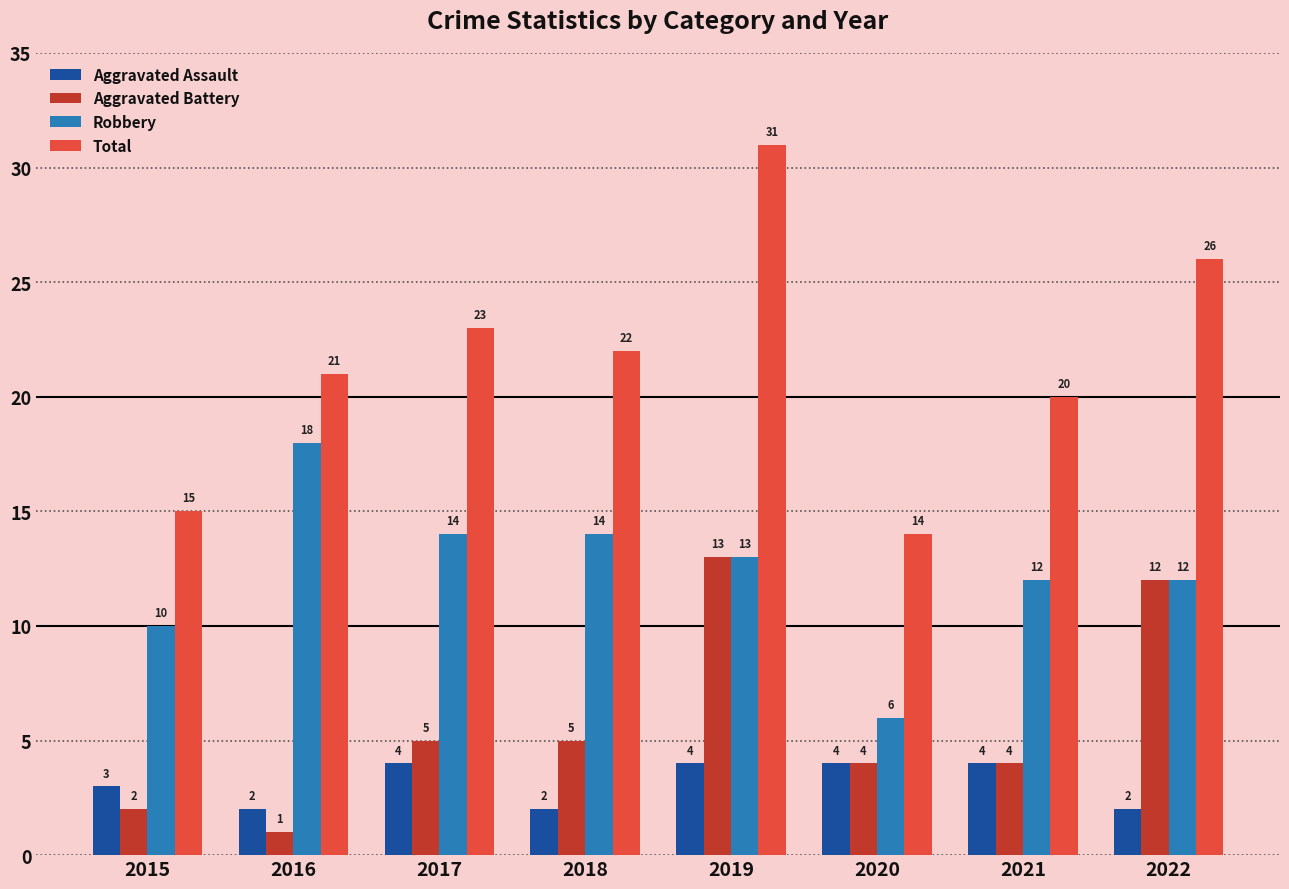

Which series has the widest spread of values?

Total